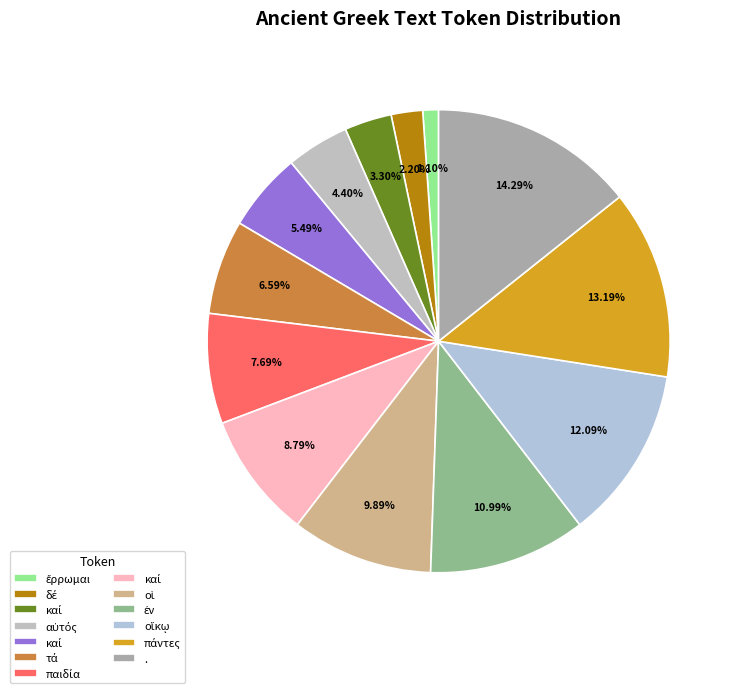

Count the number of slices in the pie.

13